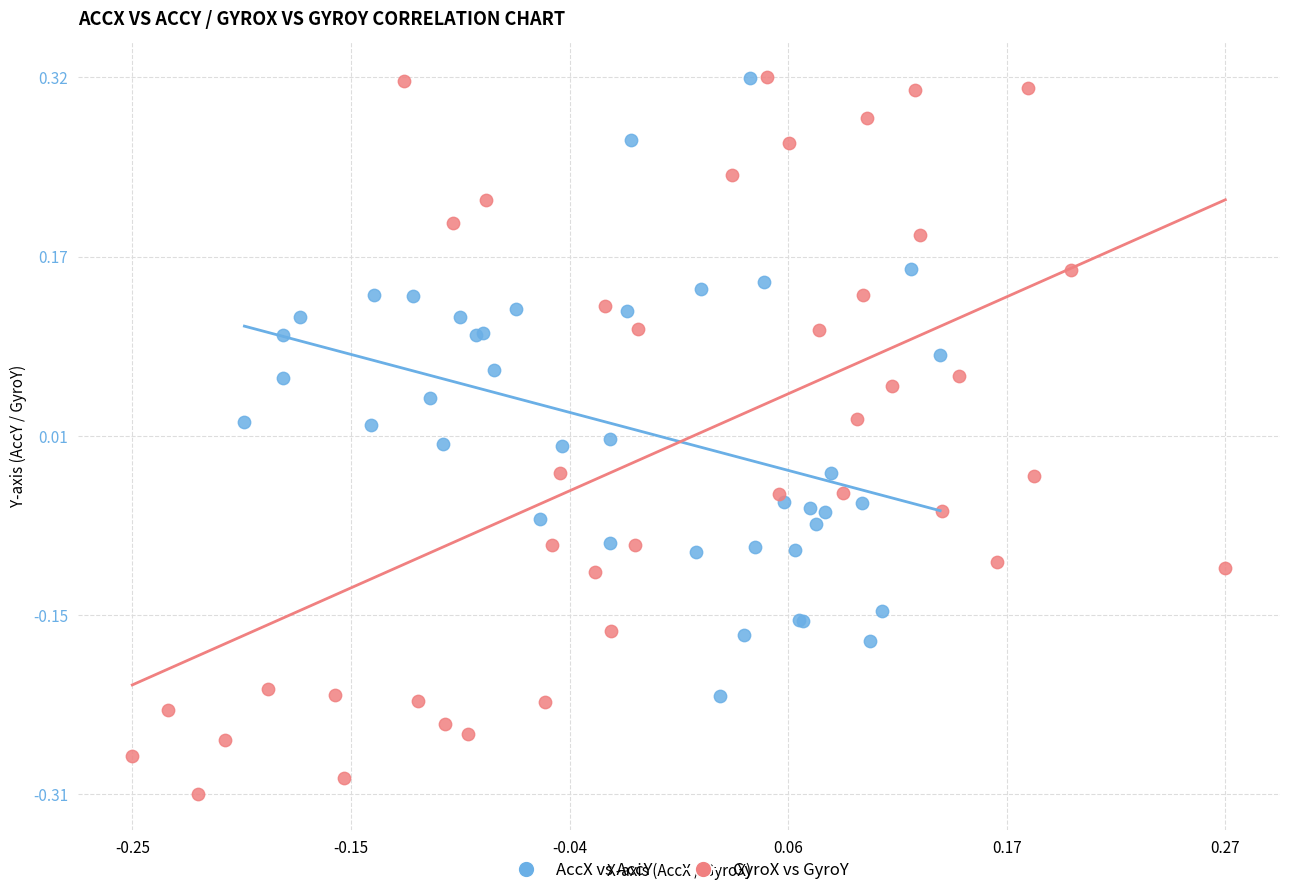

Which series has the largest Y range (max minus min)?

GyroX vs GyroY